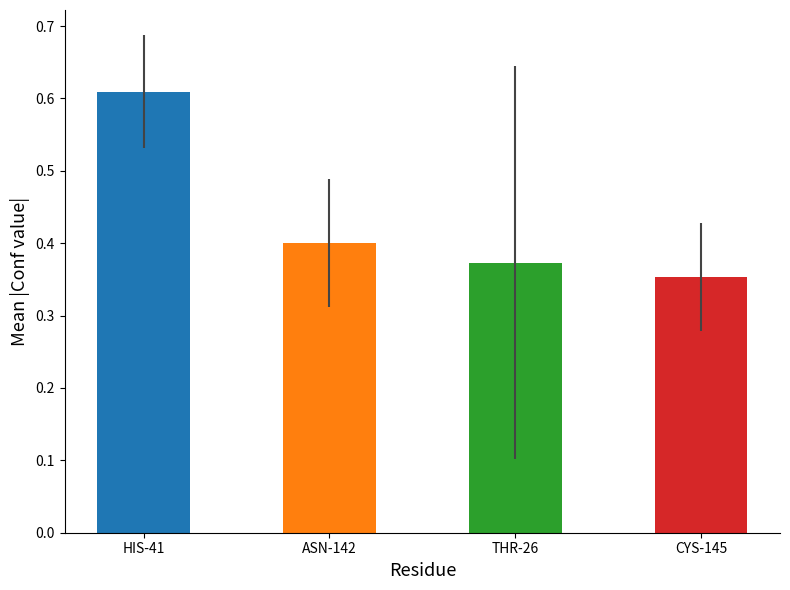

What is the sum of all values?

1.7